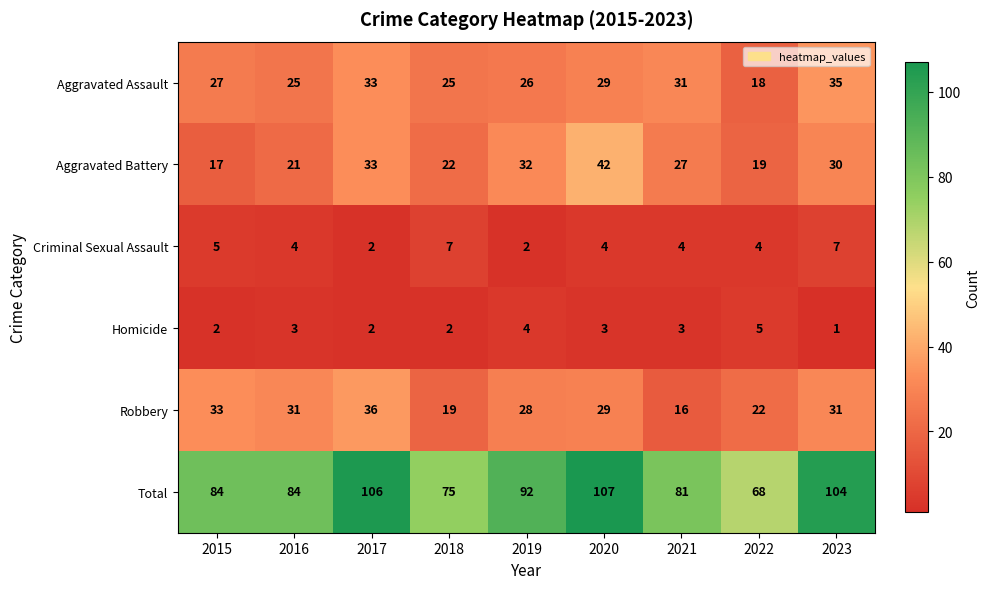

The Robbery series shows 19 at 2018. True or false?

True